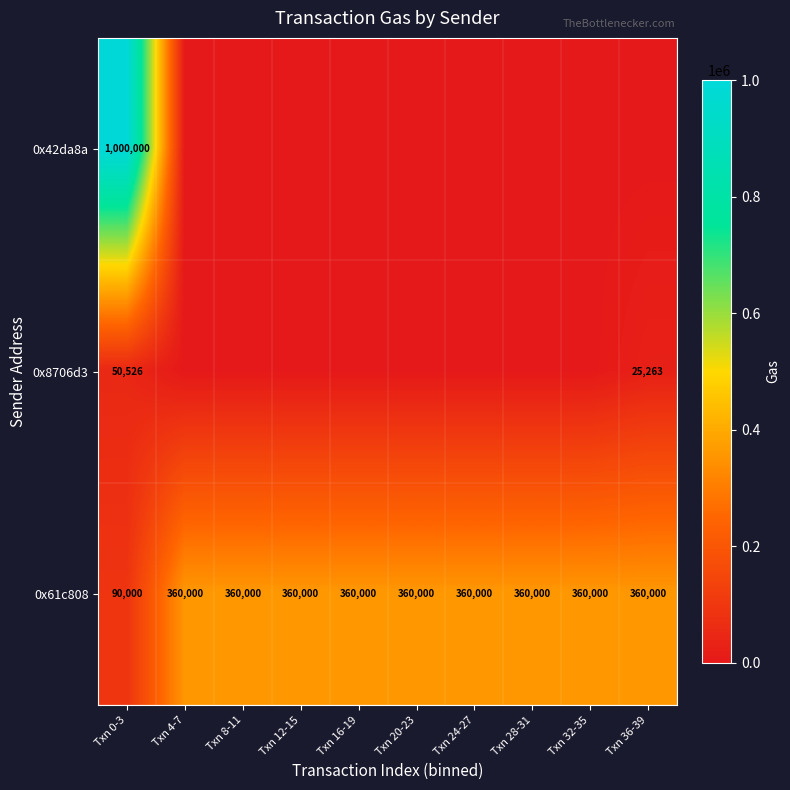

The value of 0x42da8a at Txn 0-3 is 1000000. True or false?

True